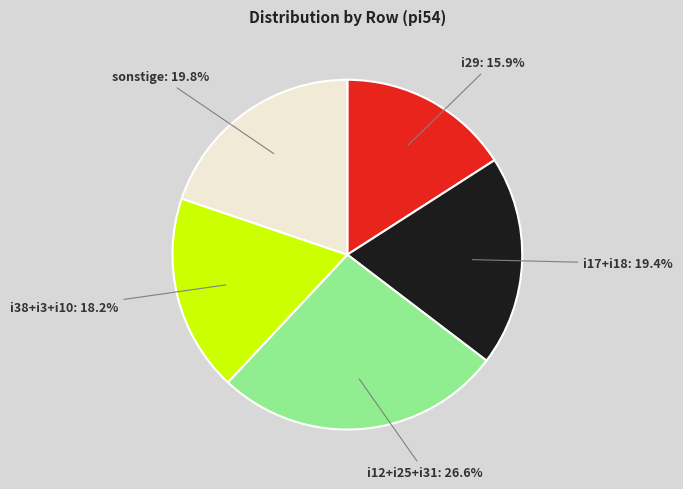

Does any single category account for the majority?

No